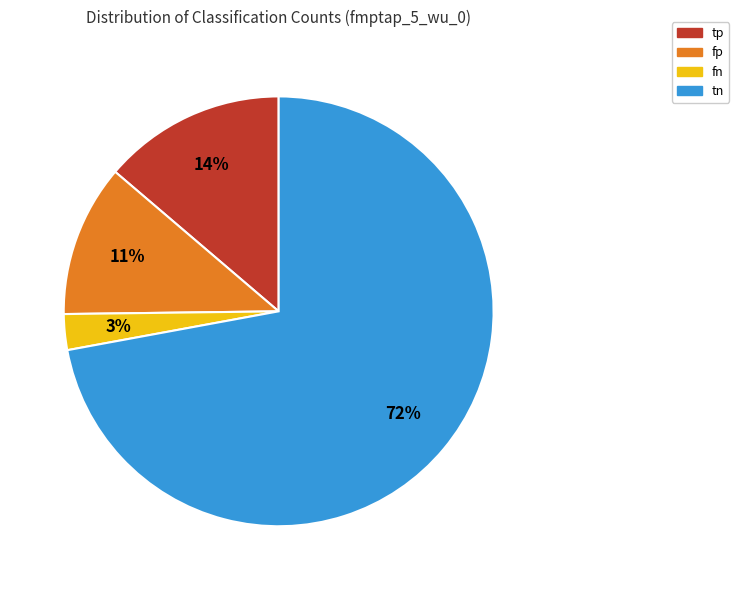

Which category accounts for the majority?

tn